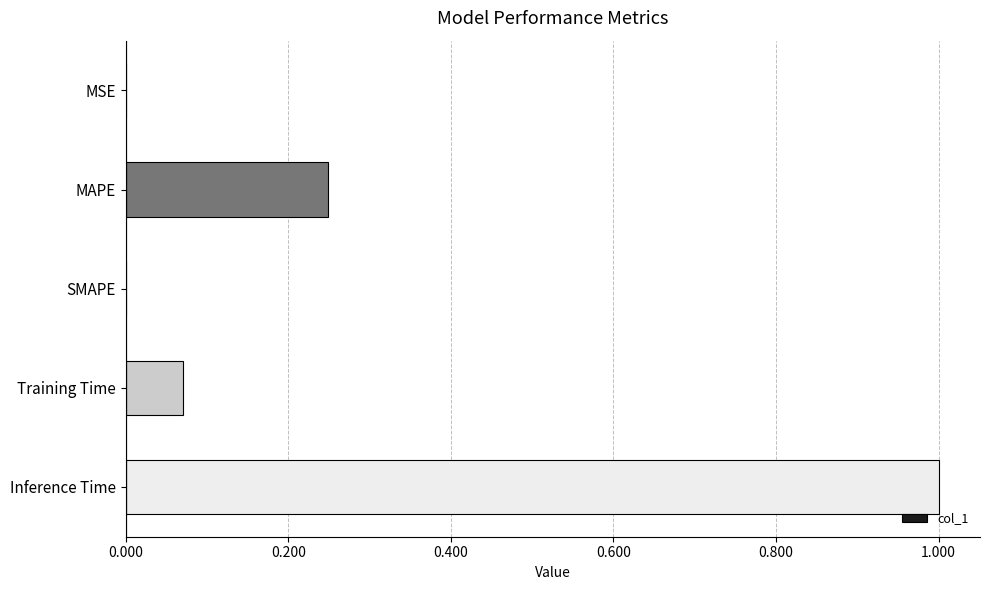

What is the average value?

0.3